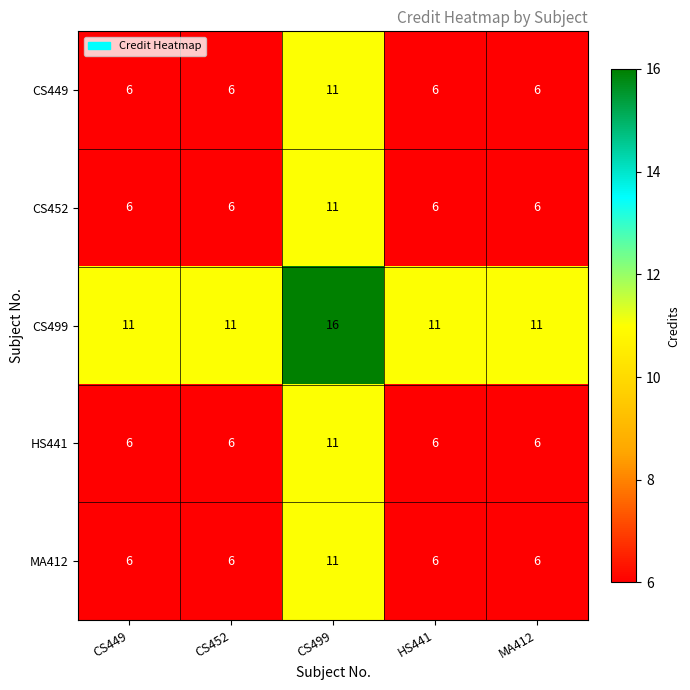

What is the average value of the HS441 series?

7